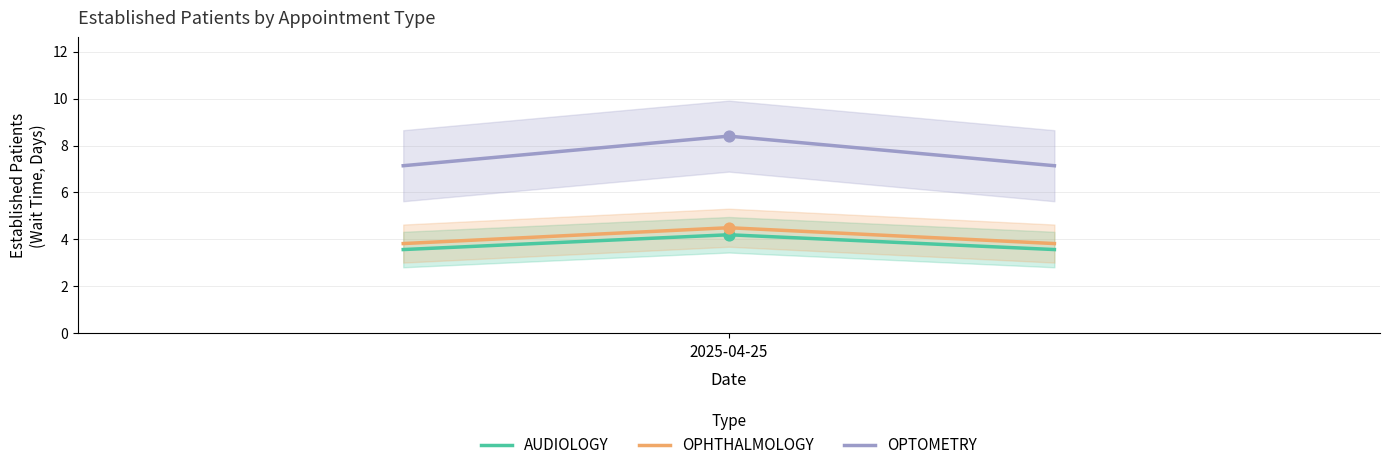

What is the minimum value for OPTOMETRY?

7.1